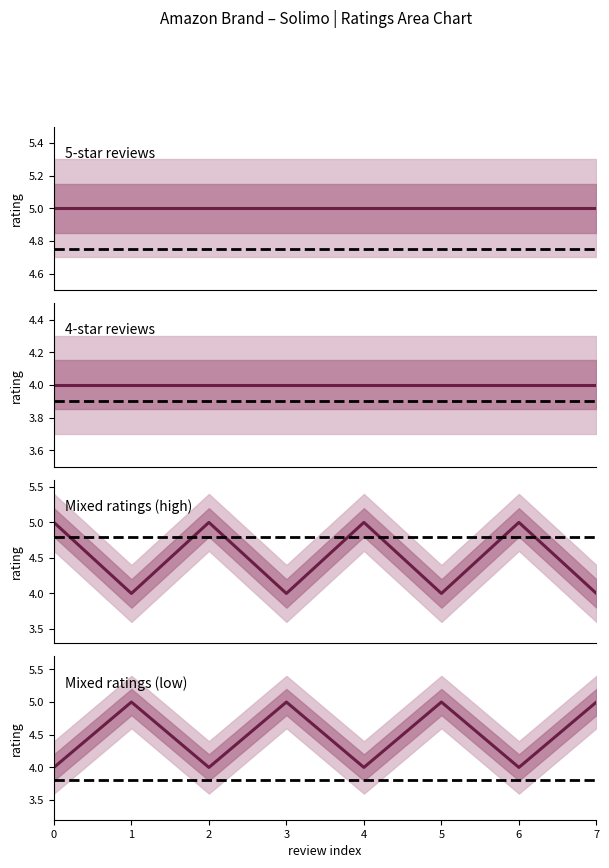

What is the difference between the values at 7 and 0?

1